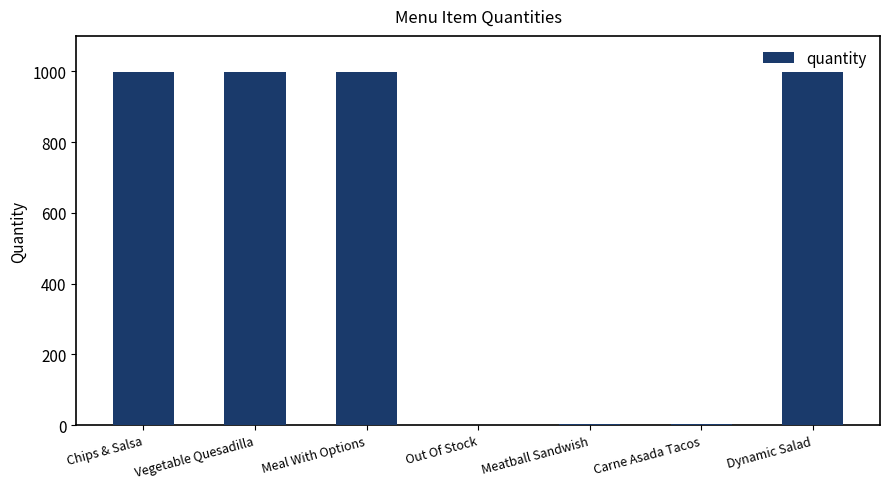

The value at Chips & Salsa is 1653. True or false?

False